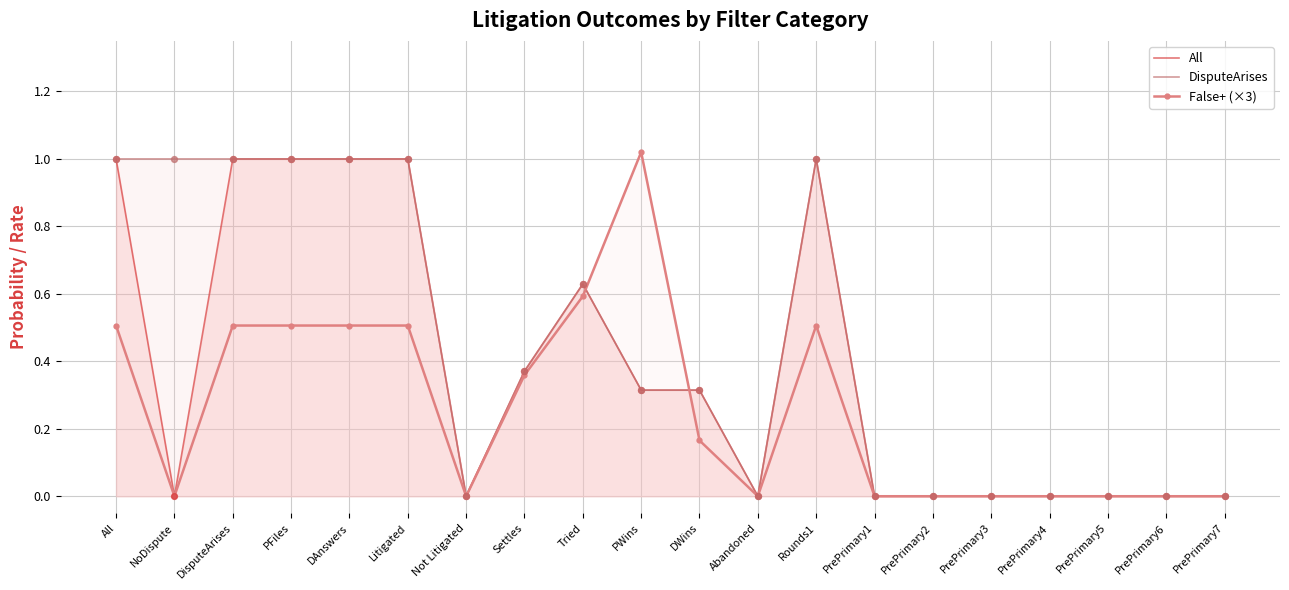

Which series has the largest total across all categories?

DisputeArises